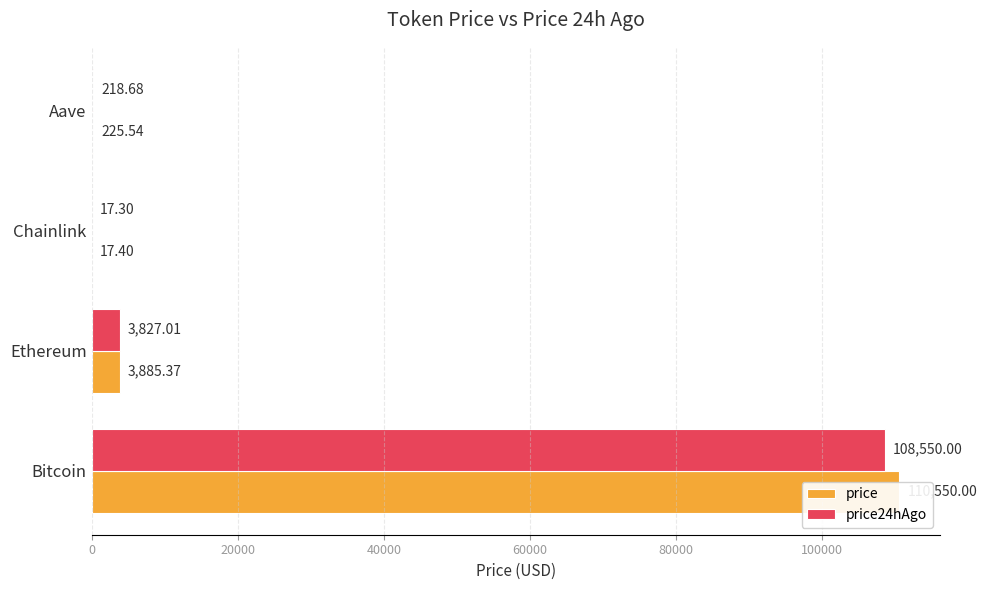

Which series changed the most between Ethereum and Aave?

price